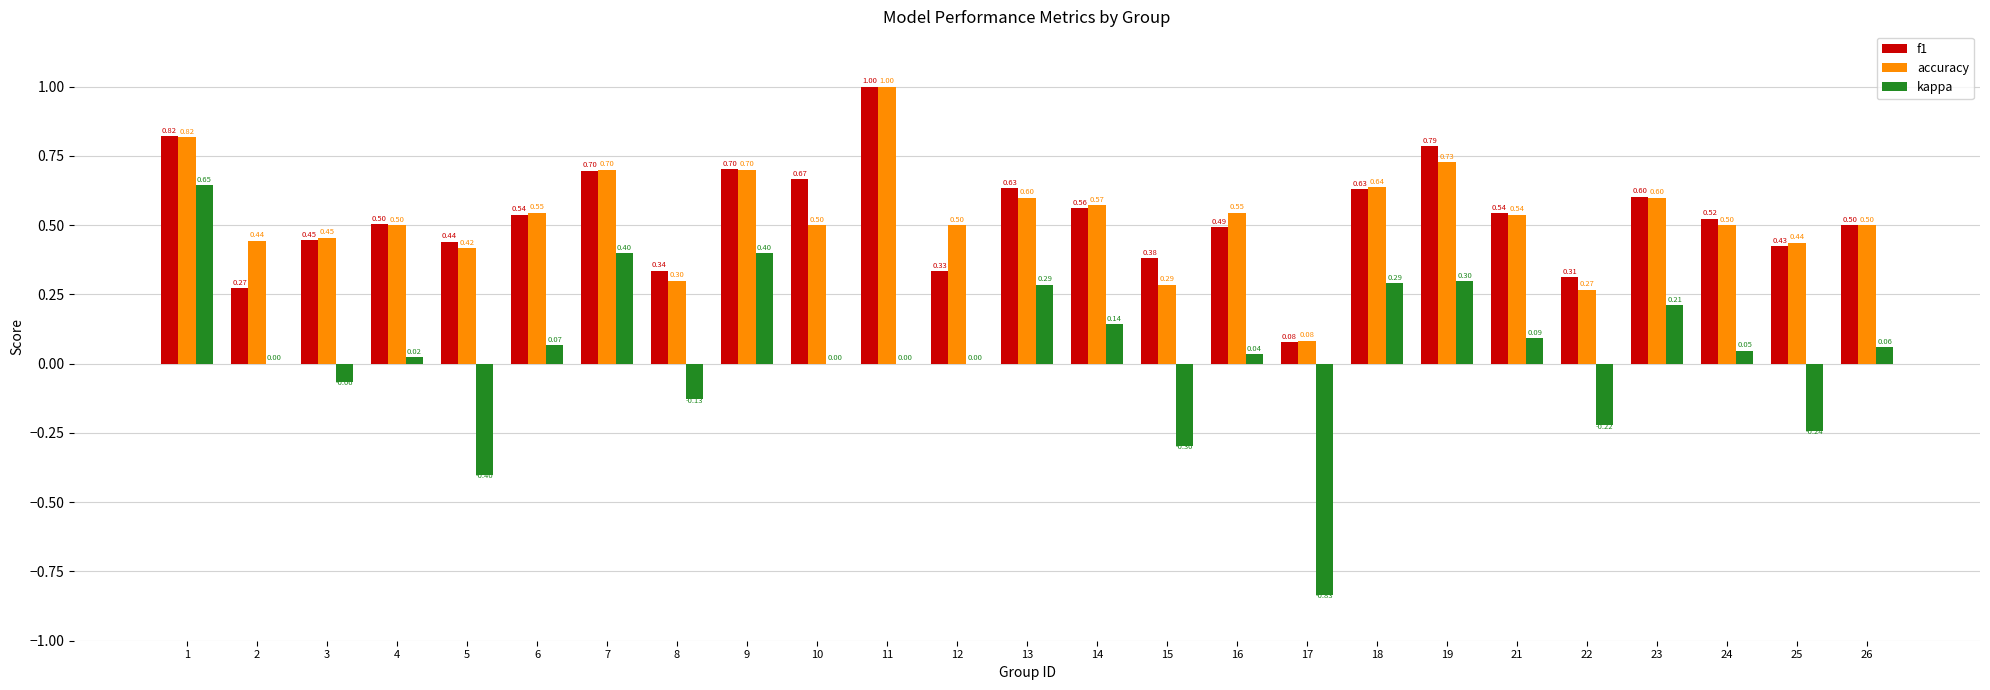

Is the value of kappa at 8 greater than the value of accuracy at 26?

No